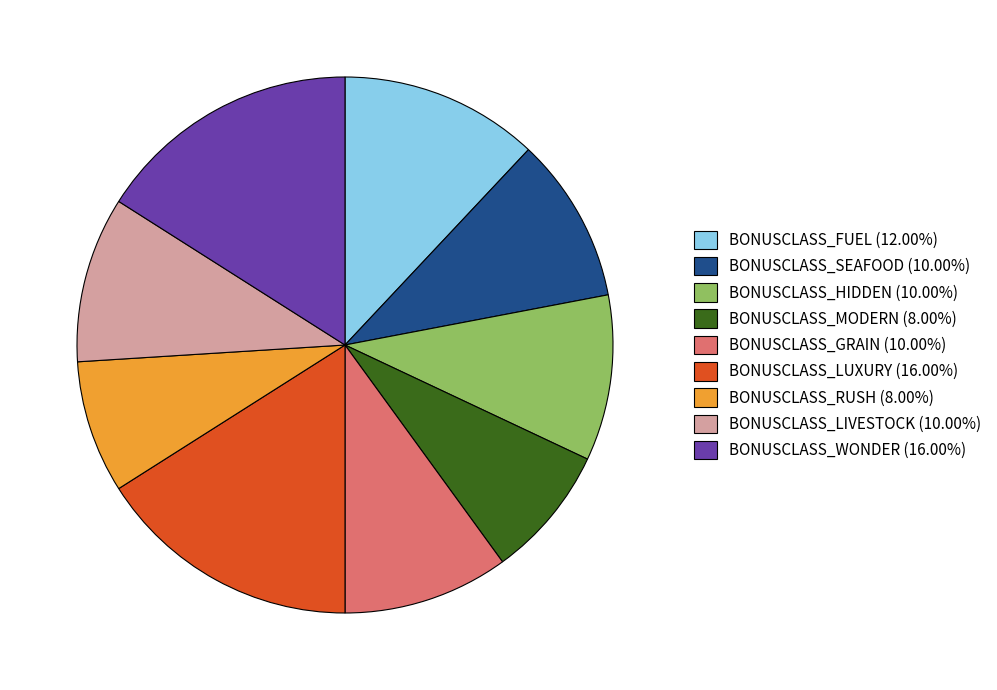

Is there a majority slice in this chart?

No